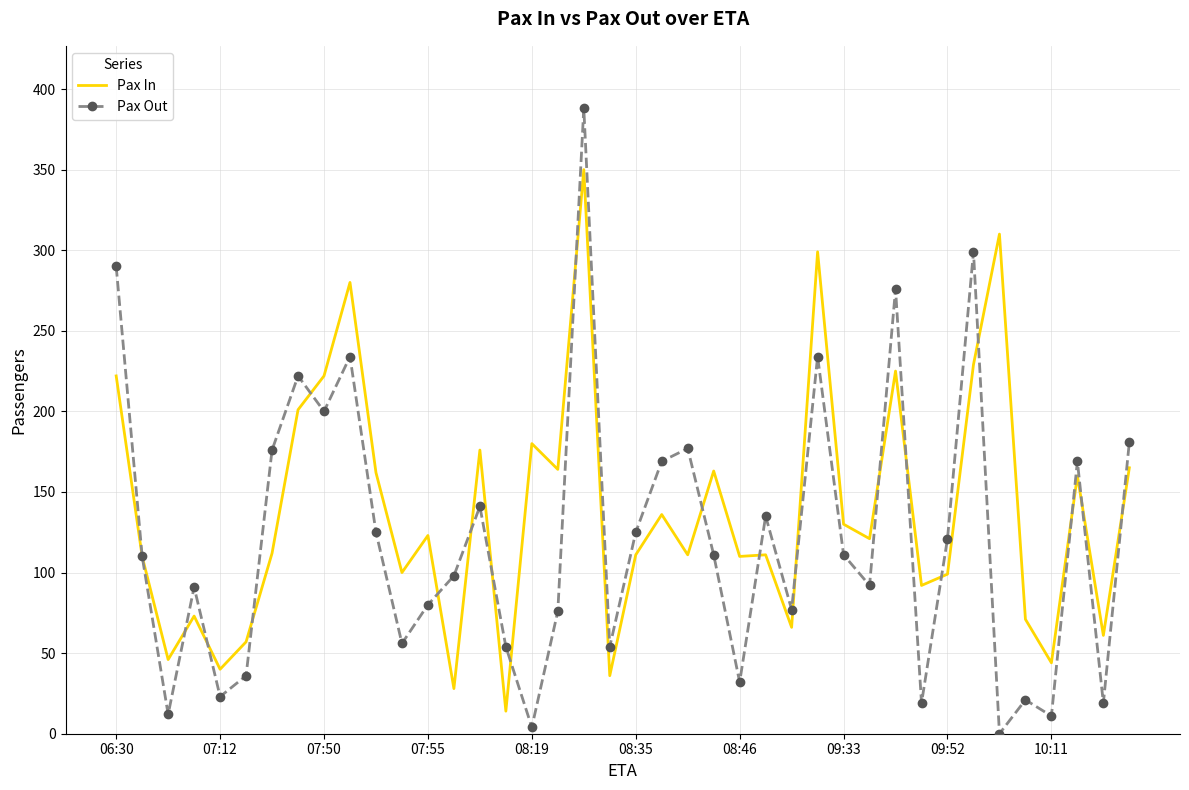

Which series has the largest range (max minus min)?

Pax Out